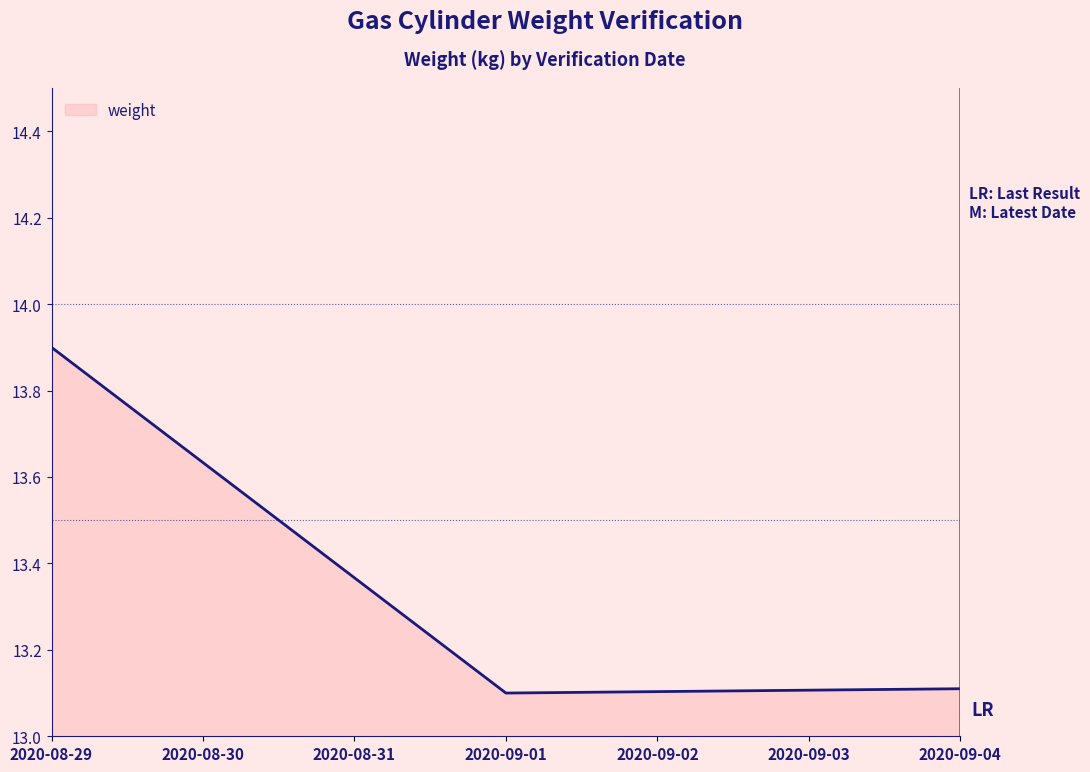

What is the change in value from 2020-08-29 to 2020-09-04?

-0.8